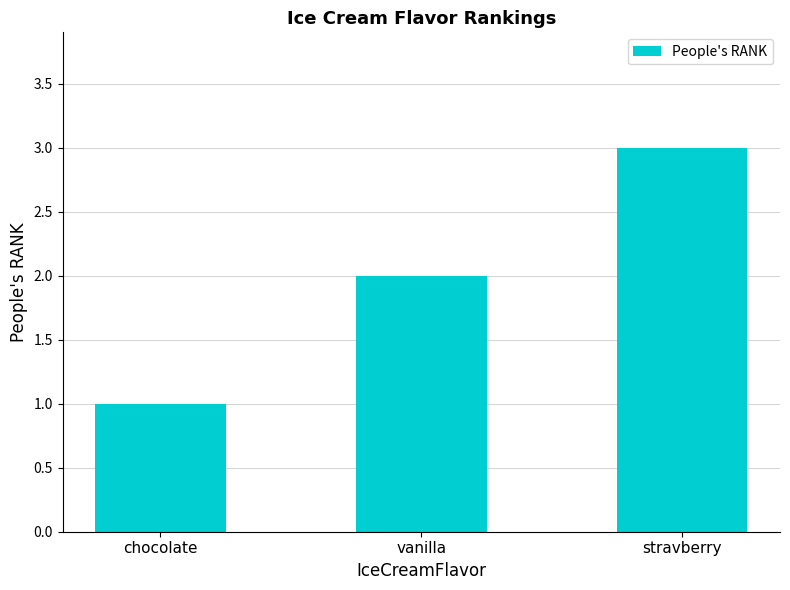

What is the difference between the maximum and minimum values?

2